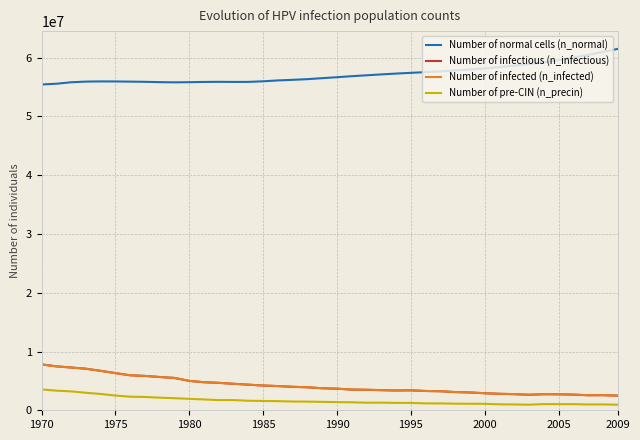

How many lines are shown in the chart?

4